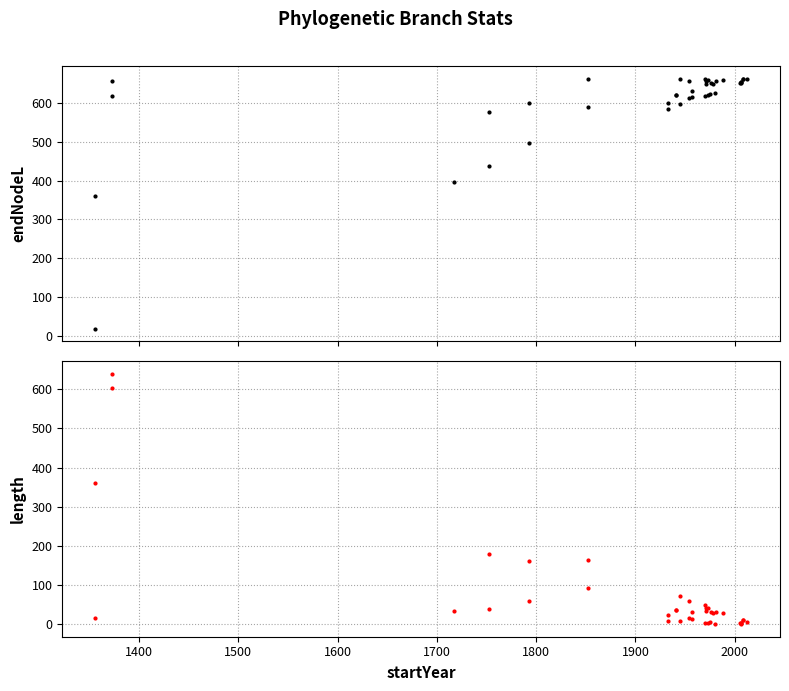

Rank the series by their average value, from highest to lowest.

endNodeL, length